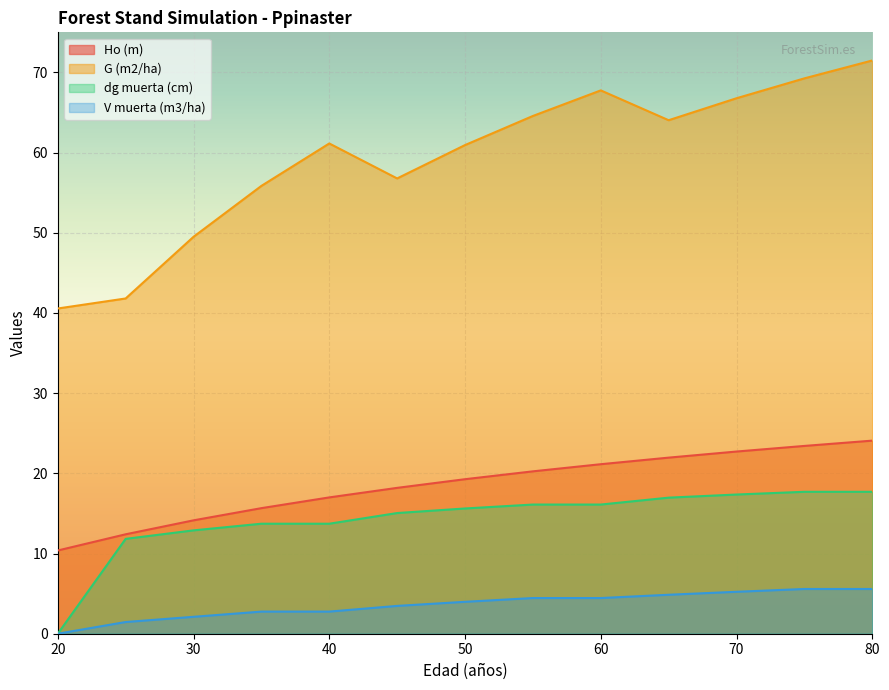

Is the value of G (m2/ha) at 20 greater than the value of Ho (m) at 50?

Yes